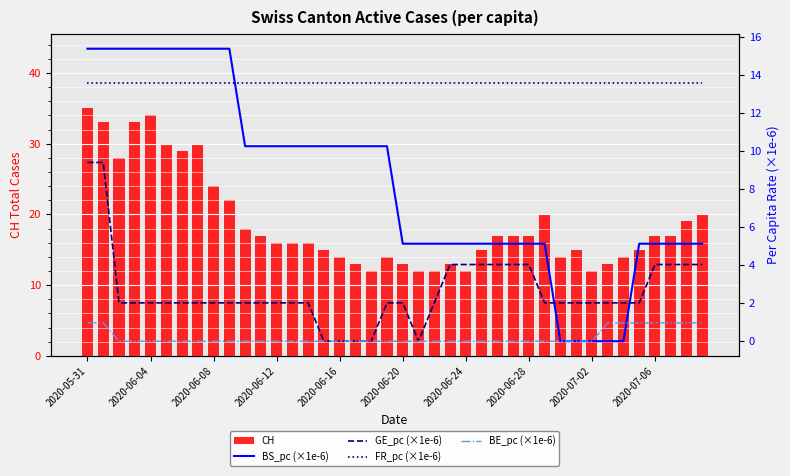

At 27, list the series in order from smallest to largest.

BE_pc (×1e-6), GE_pc (×1e-6), BS_pc (×1e-6), FR_pc (×1e-6), CH